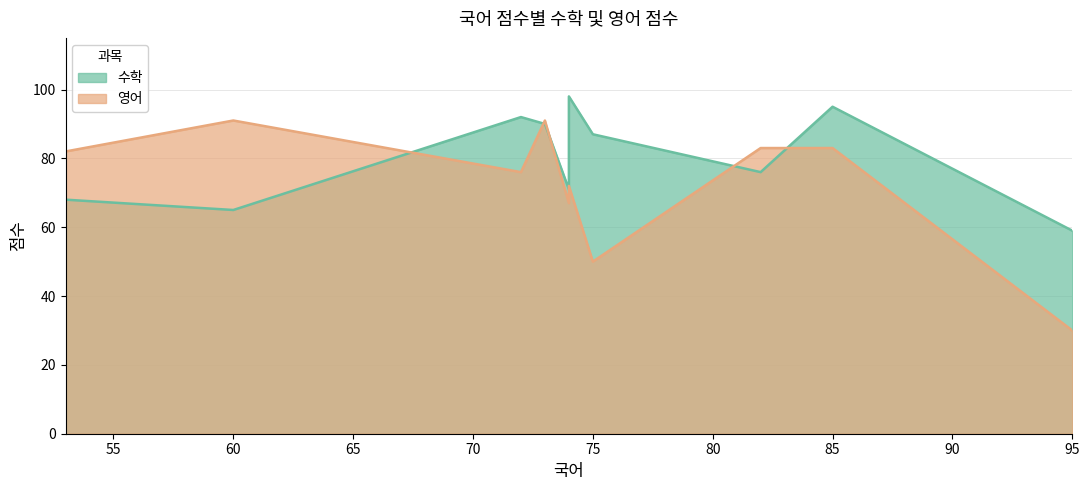

Rank the series at 72 from highest to lowest value.

수학, 영어